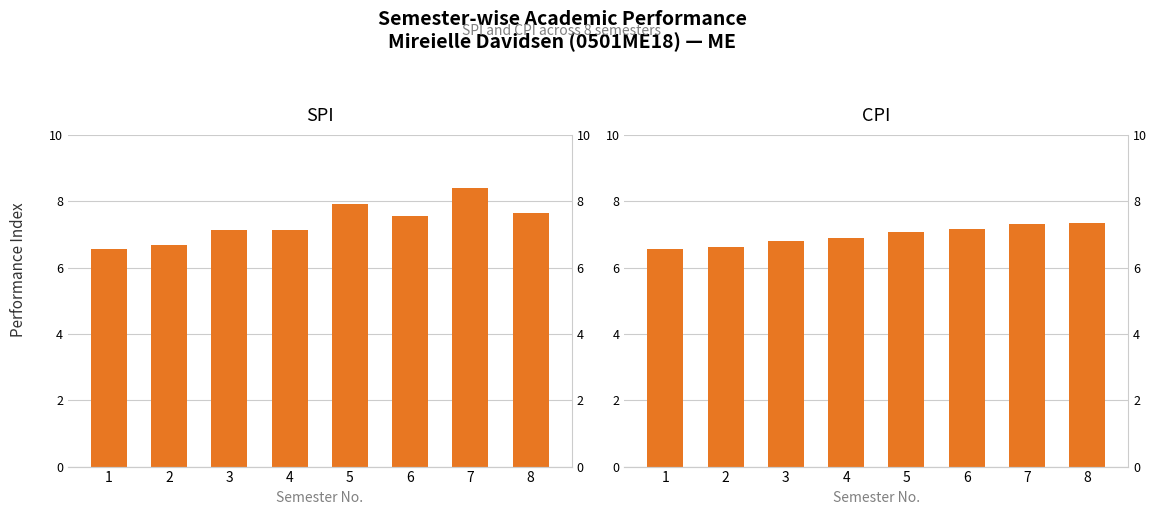

List the series in order of their overall mean, highest first.

SPI, CPI